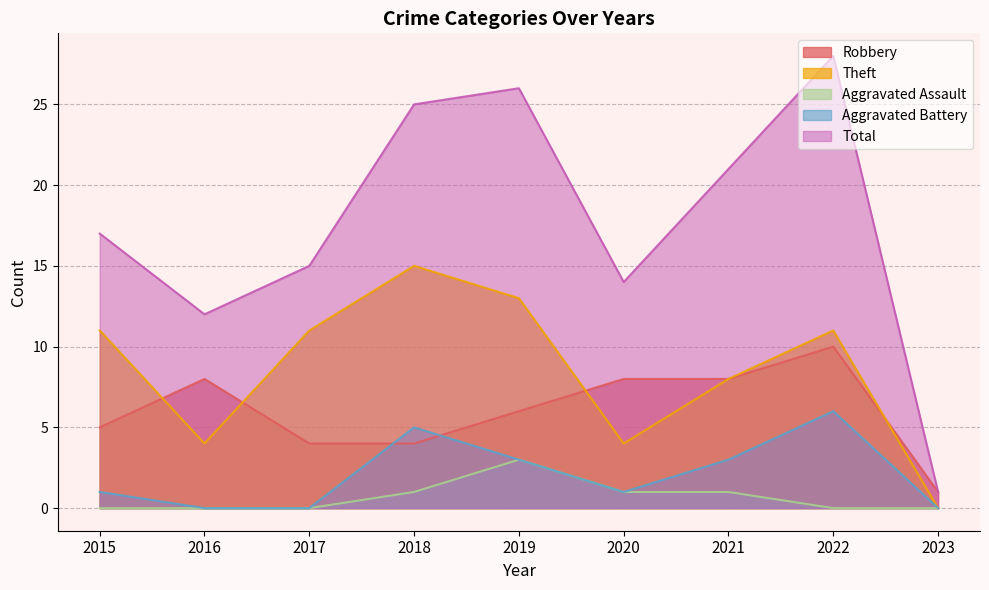

Which series has the largest range (max minus min)?

Total